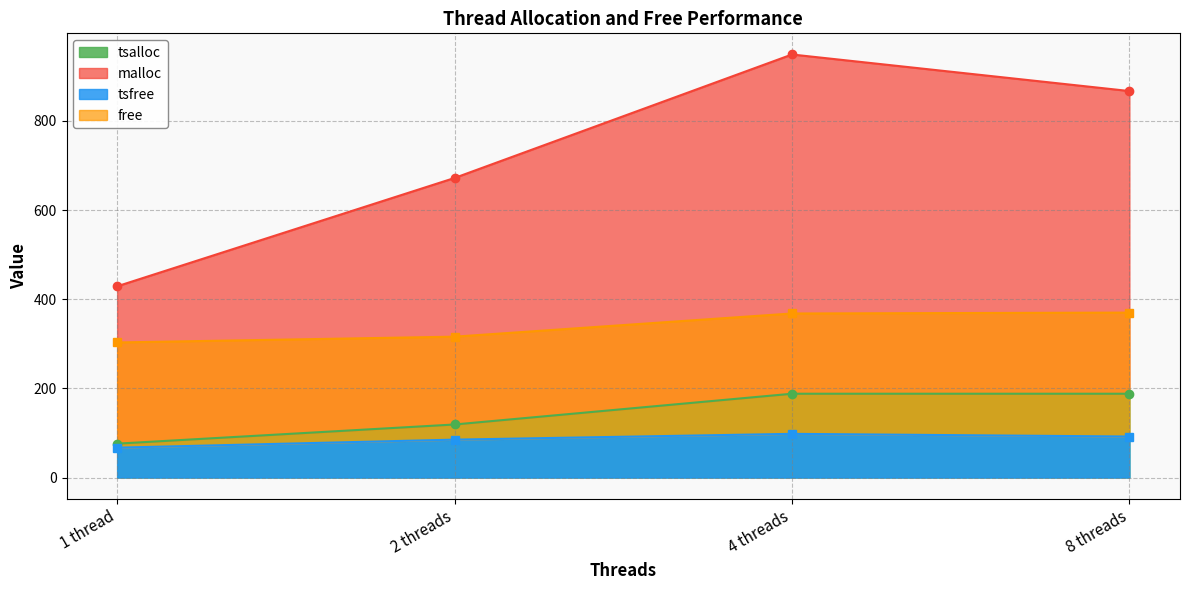

Where is tsalloc nearest to the value 132?

2 threads